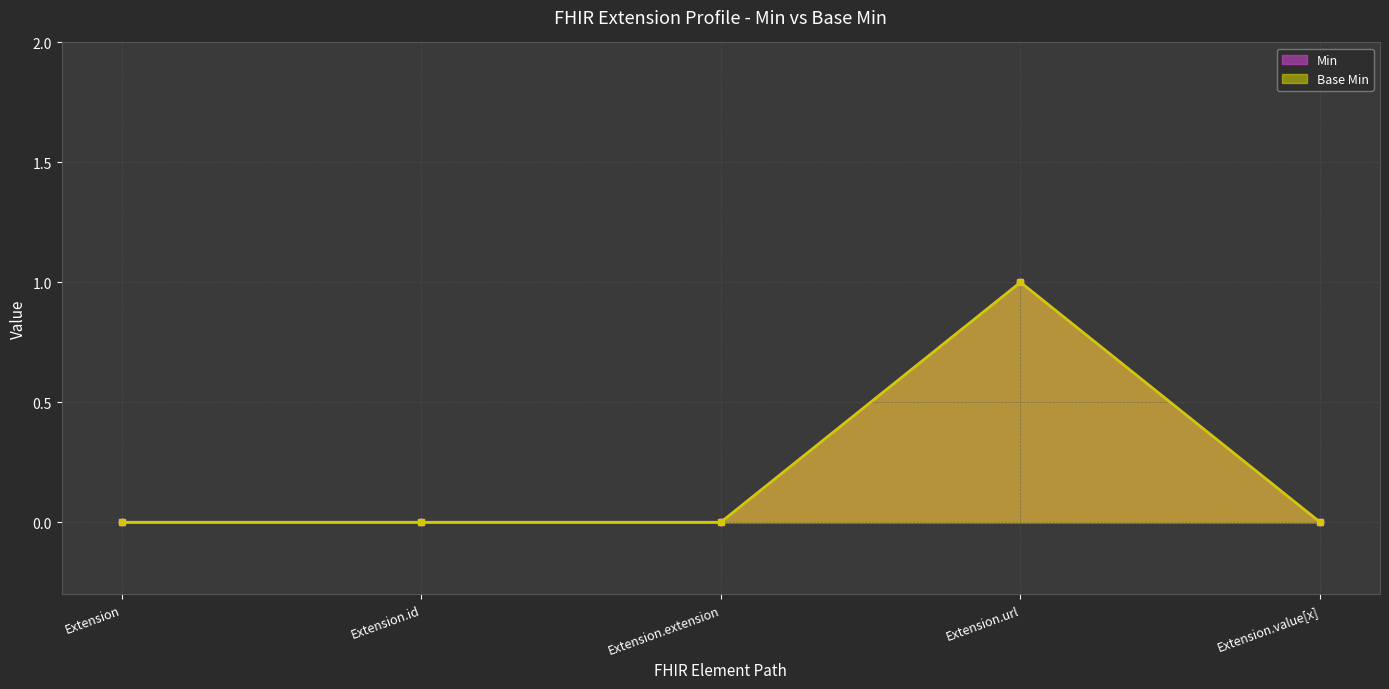

In Min, how many points are higher than both neighbors (excluding endpoints)?

1